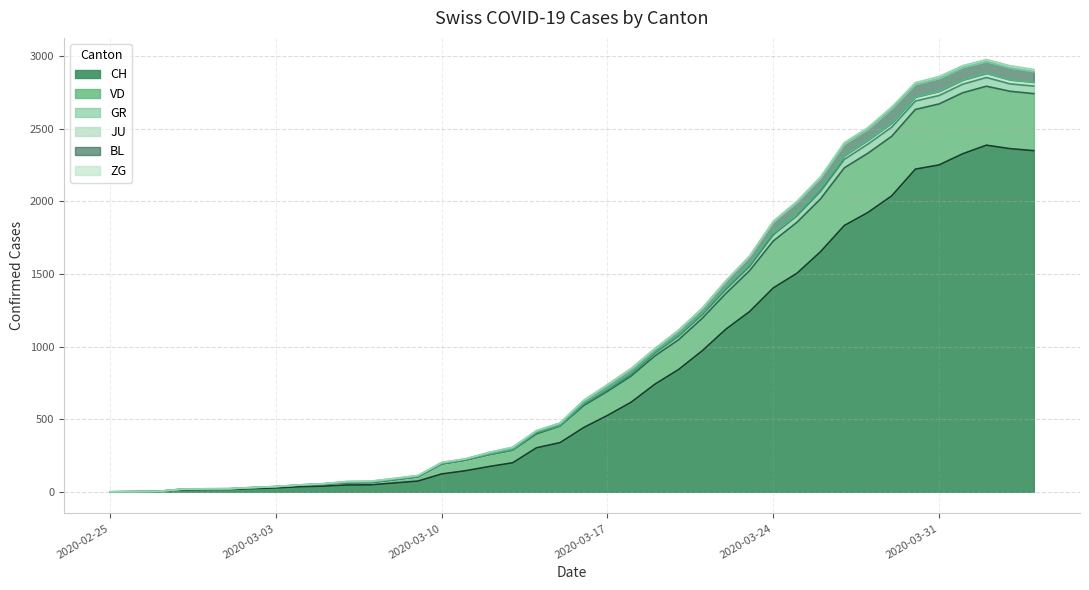

At which label is BL closest to 1426?

2020-03-22